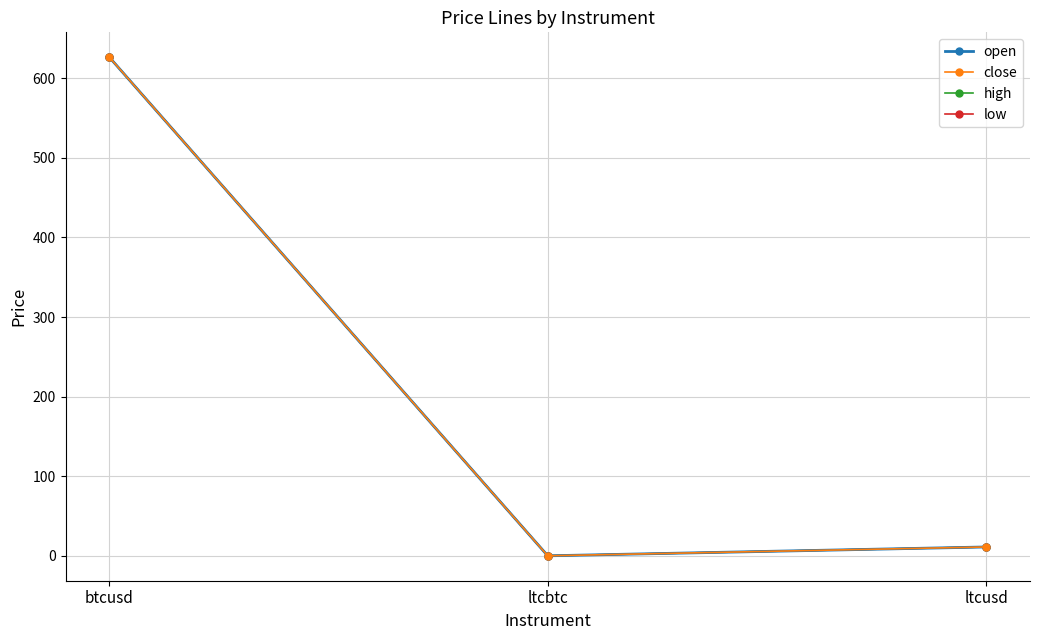

Does the chart have visible grid lines?

Yes